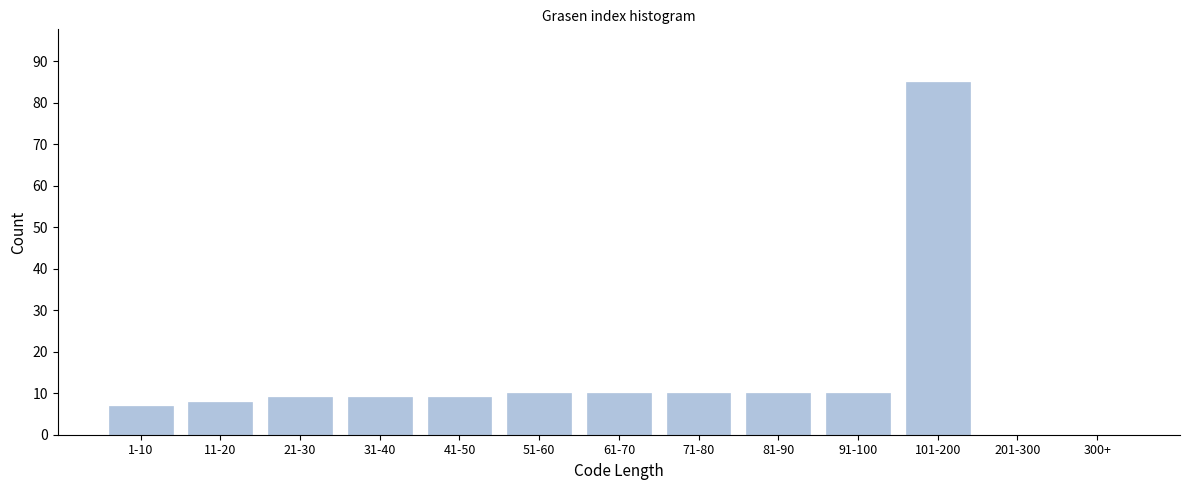

Reading right to left, list all the values displayed in this chart.

300+=0	201-300=0	101-200=85	91-100=10	81-90=10	71-80=10	61-70=10	51-60=10	41-50=9	31-40=9	21-30=9	11-20=8	1-10=7